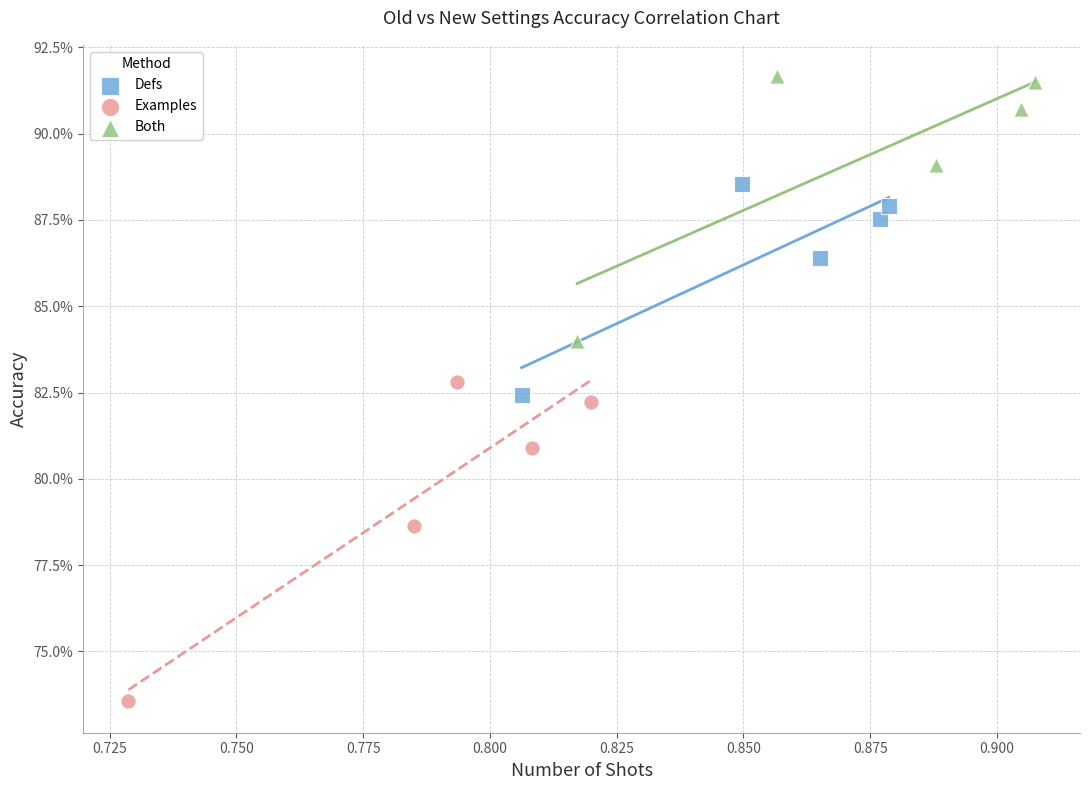

What are all the series names shown in the legend?

Defs, Examples, Both